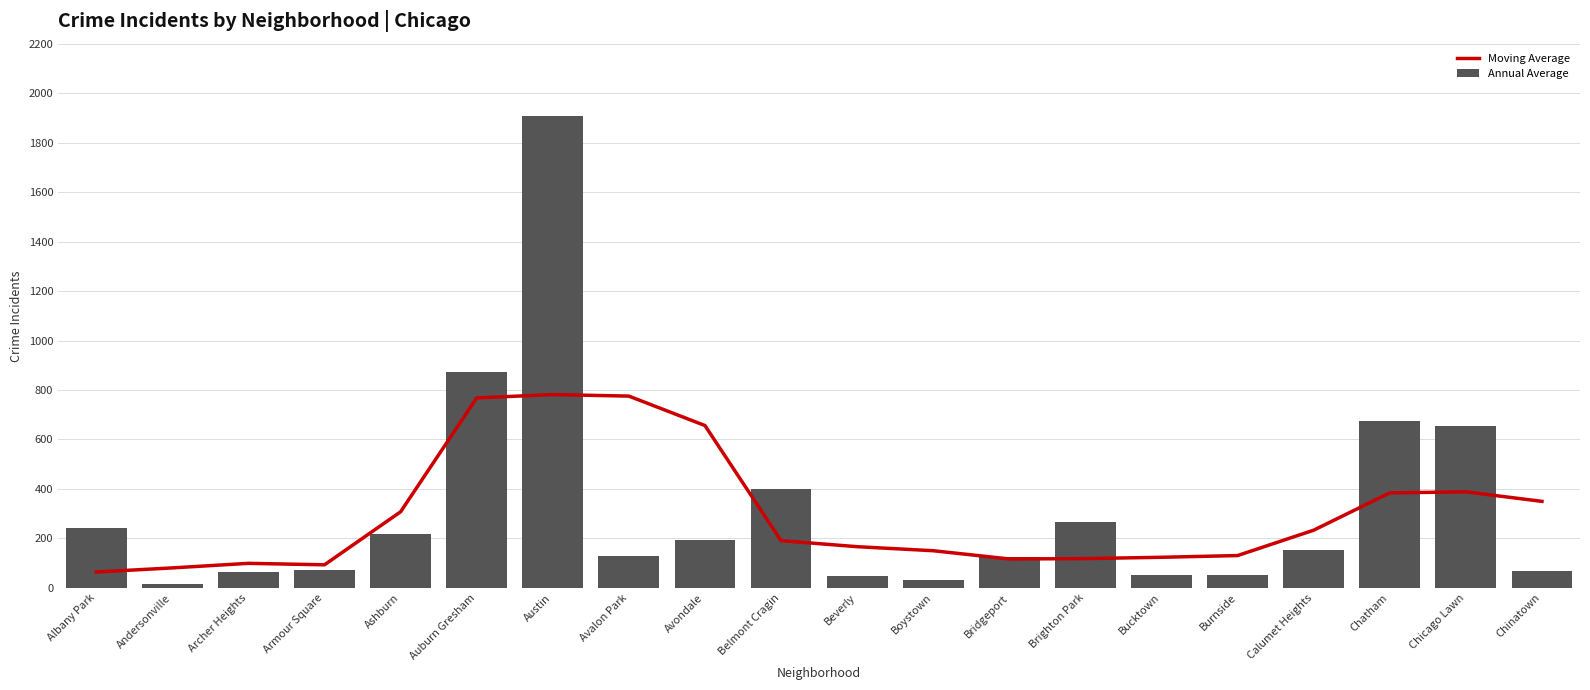

The value of Annual Average at Burnside is 51.8. True or false?

True